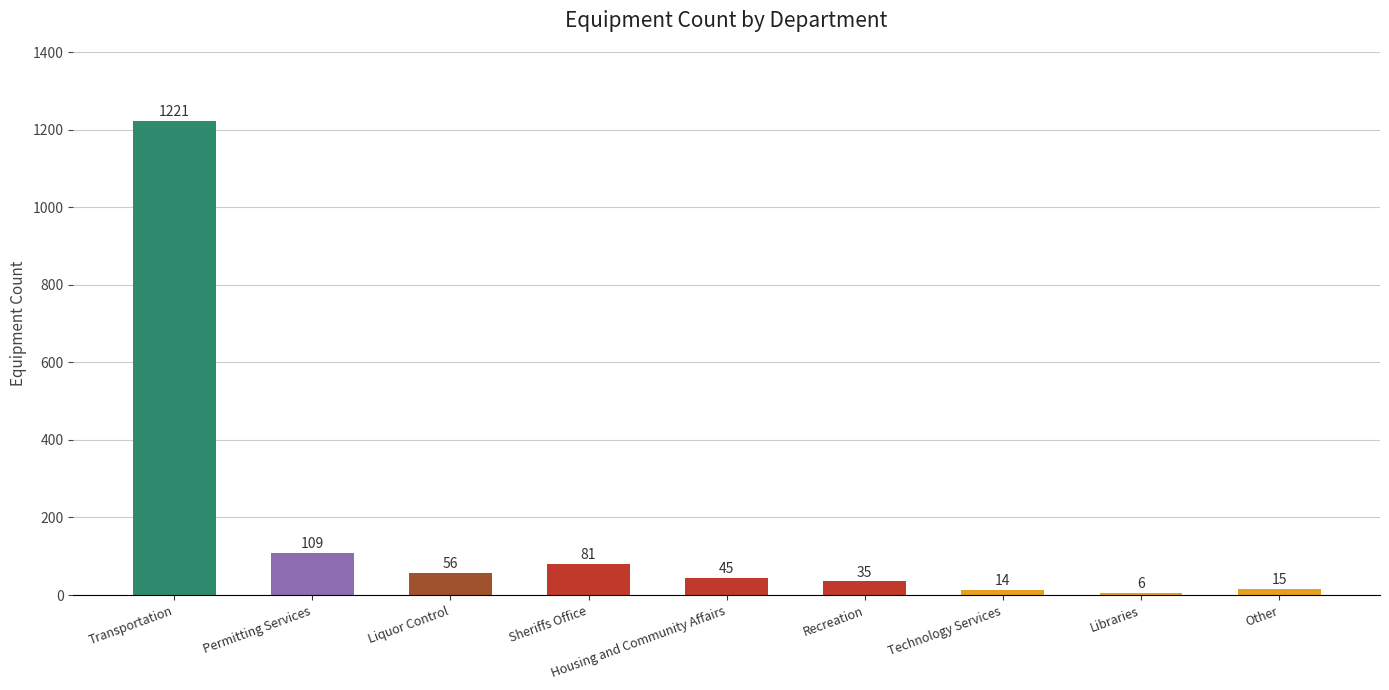

Is it true that the value at Housing and Community Affairs is 45?

True